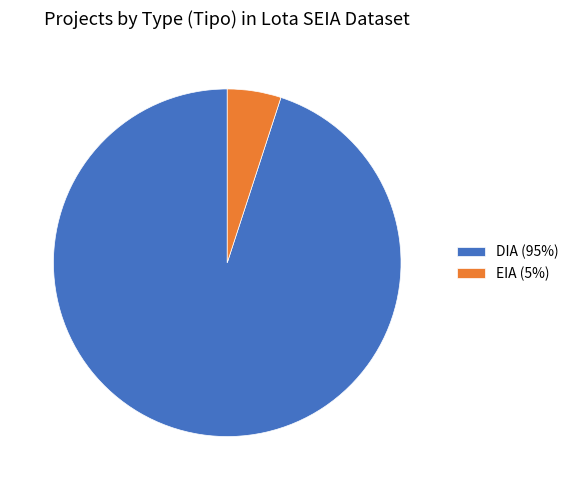

What is the largest slice in the pie chart?

DIA